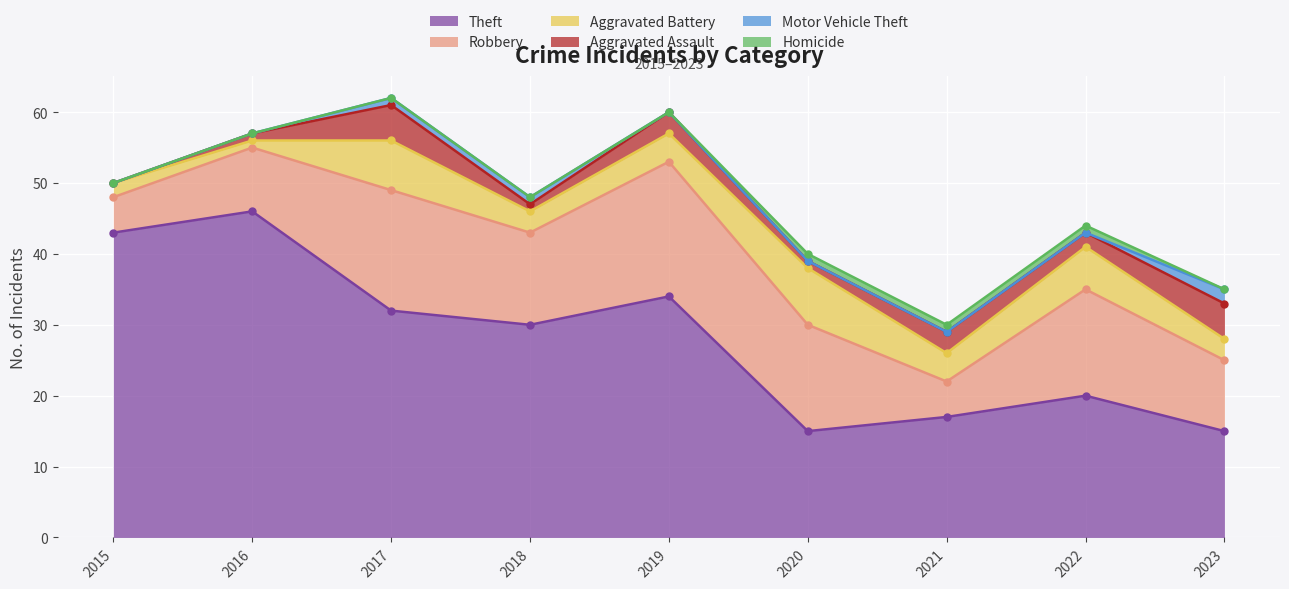

True or false: Robbery has a value of 2 at 2015.

False